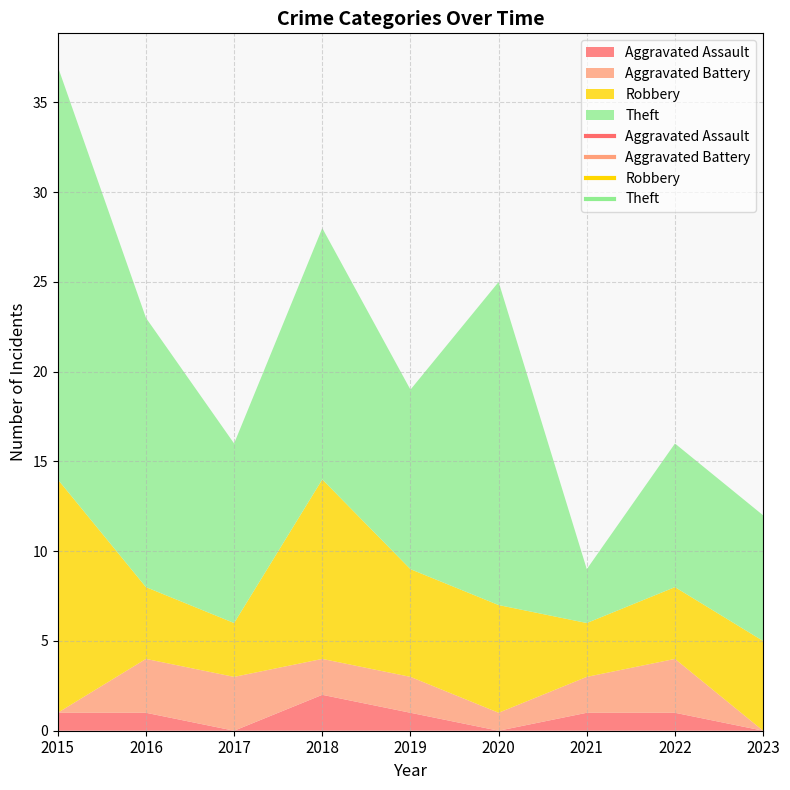

Which series has the widest spread of values?

Theft